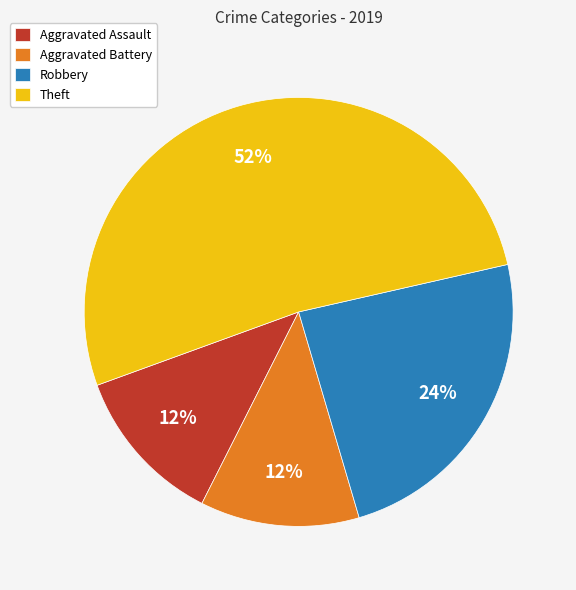

Do Aggravated Battery and Robbery together represent more than half of the pie?

No